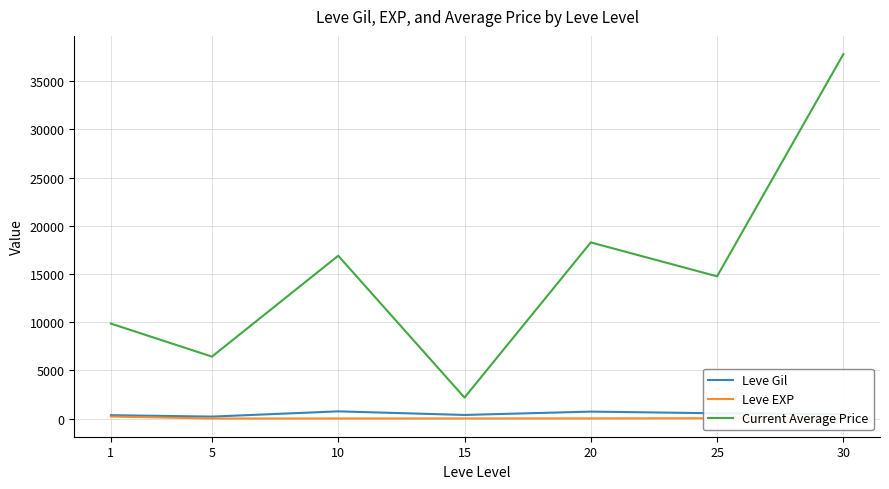

At 15, list the series in order from smallest to largest.

Leve EXP, Leve Gil, Current Average Price